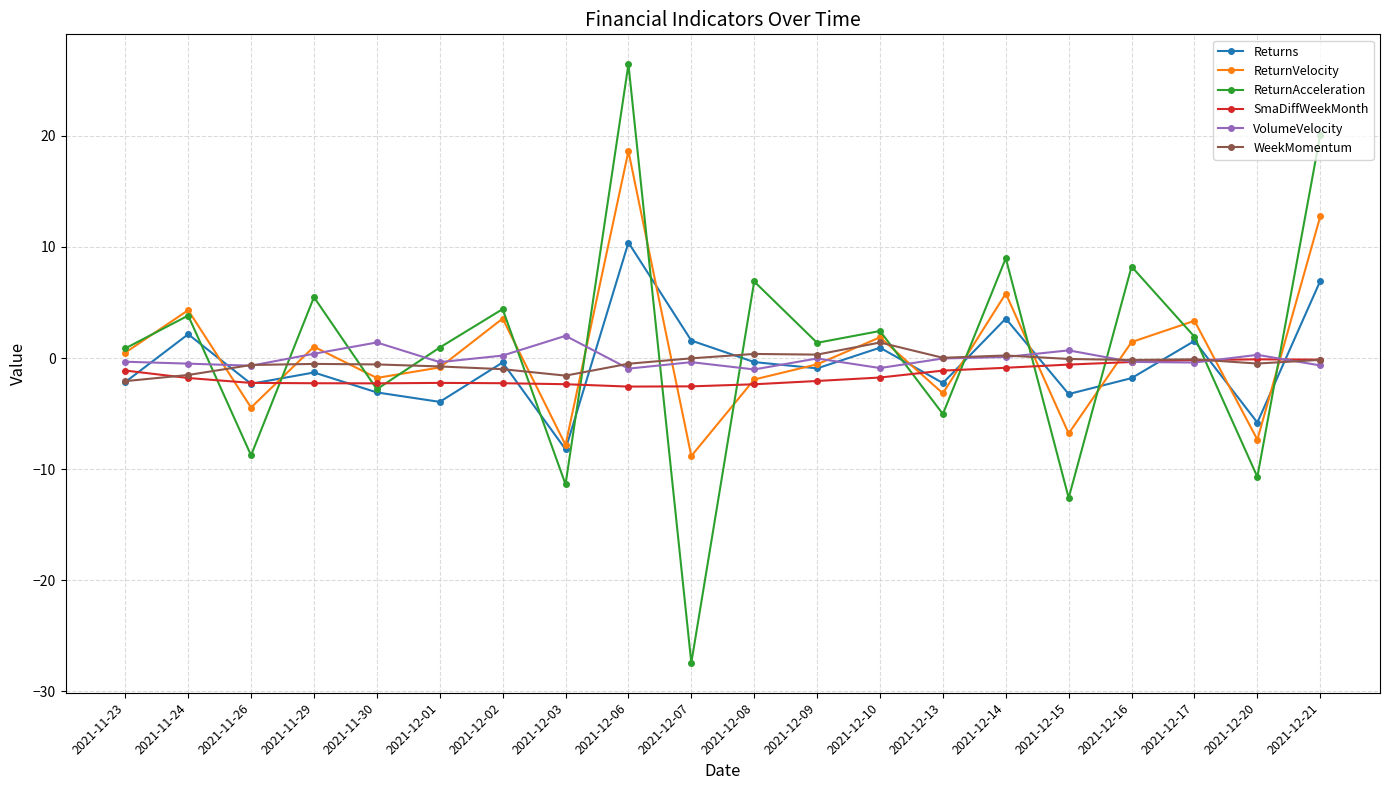

What is the label of the 15th point from the left?

2021-12-14